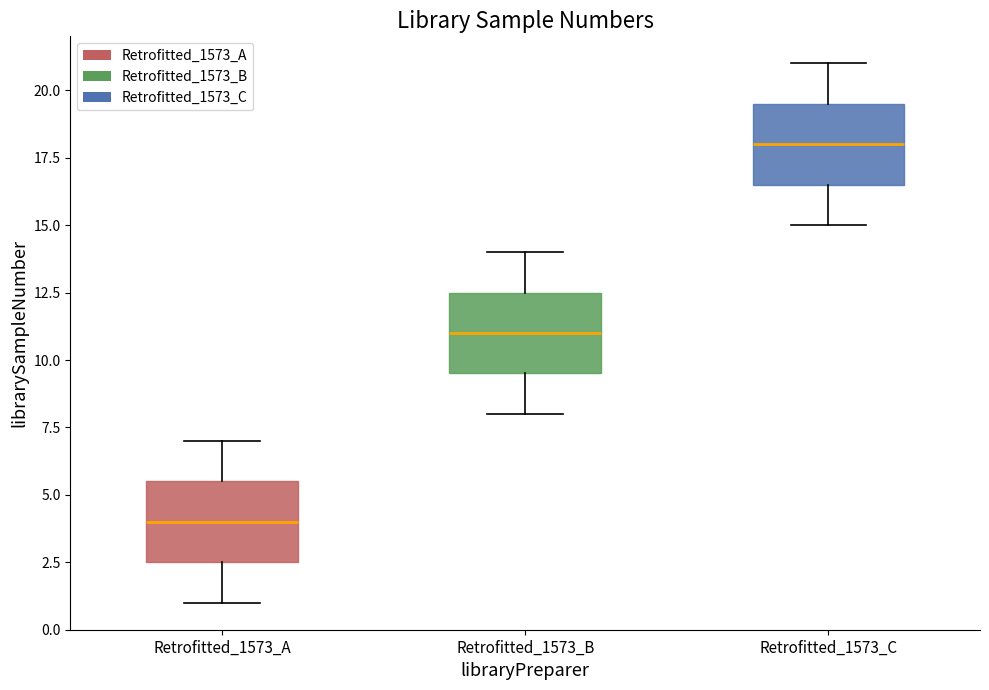

Which box has the highest median line?

Retrofitted_1573_C